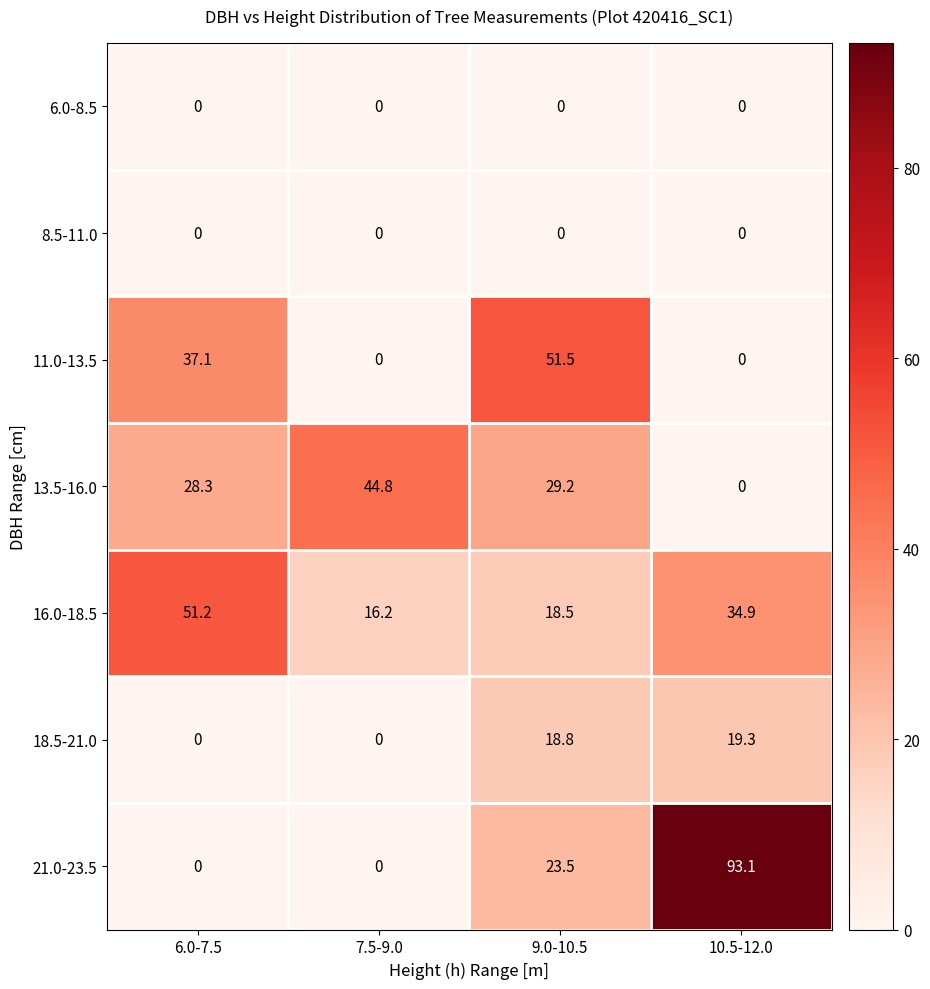

Which series has the widest spread of values?

21.0-23.5